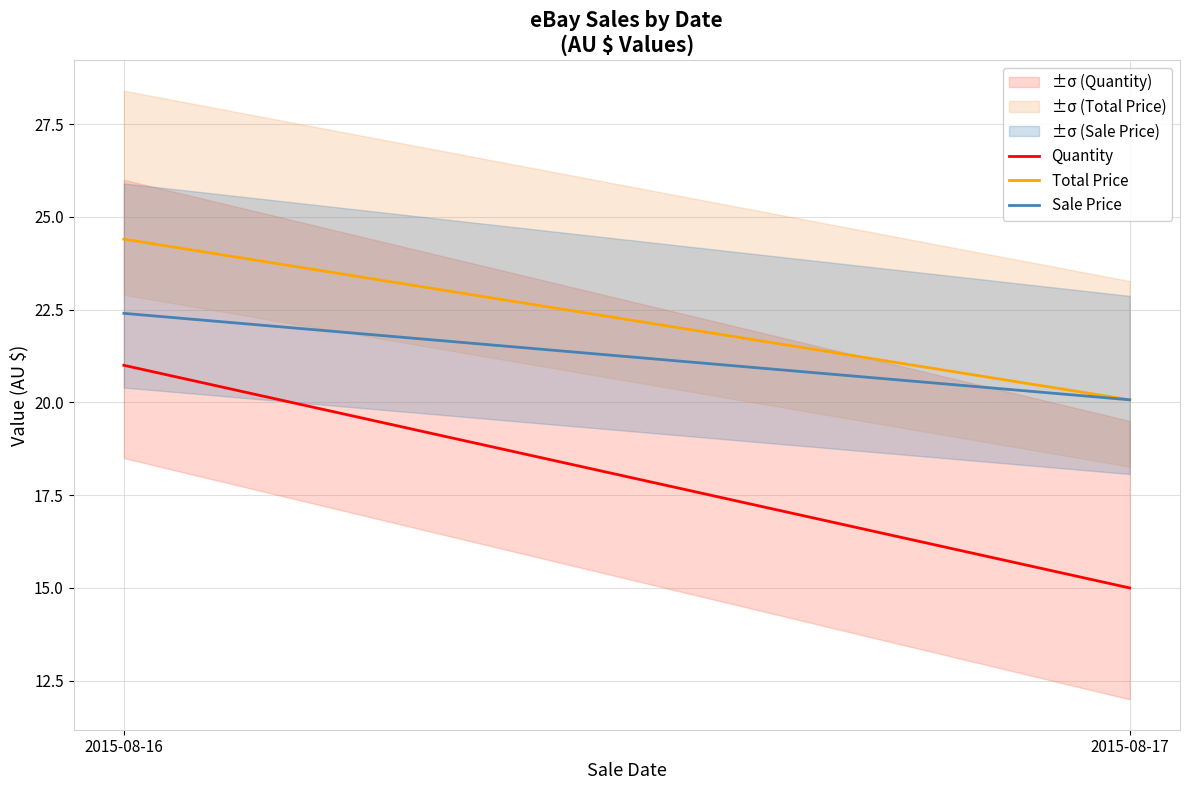

What is the sum of all Total Price values?

44.5